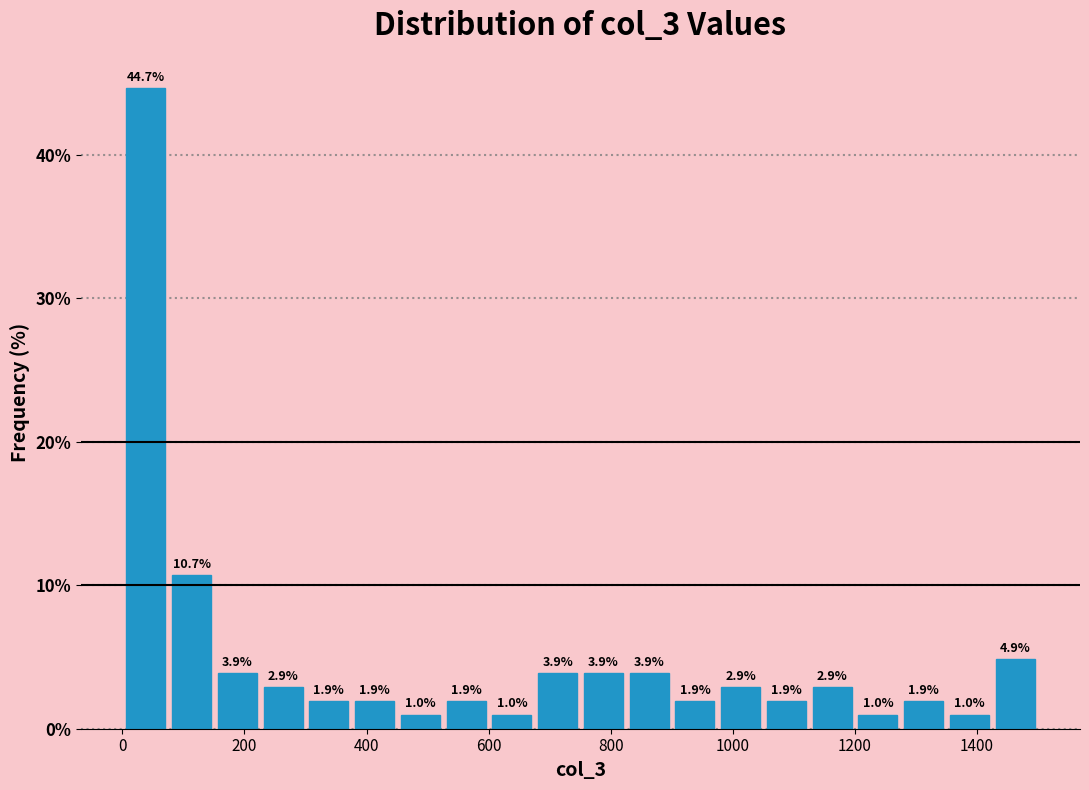

Around what value on the x-axis is the tallest bar? Give the approximate position of its centre, as read against the axis.

40